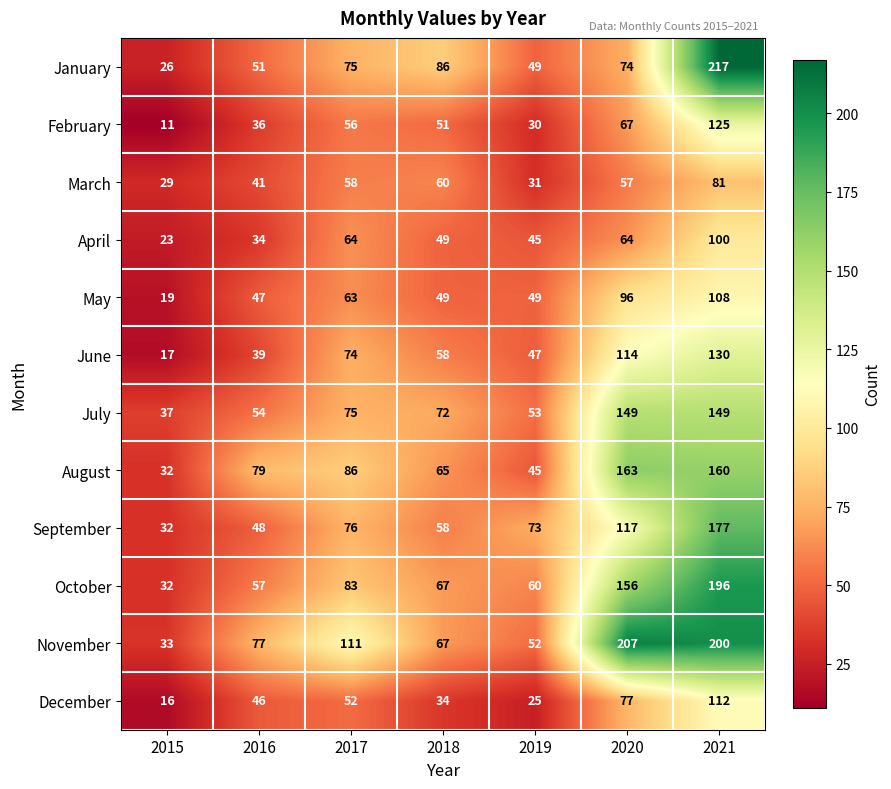

What is the difference between the highest and lowest values at 2015?

26